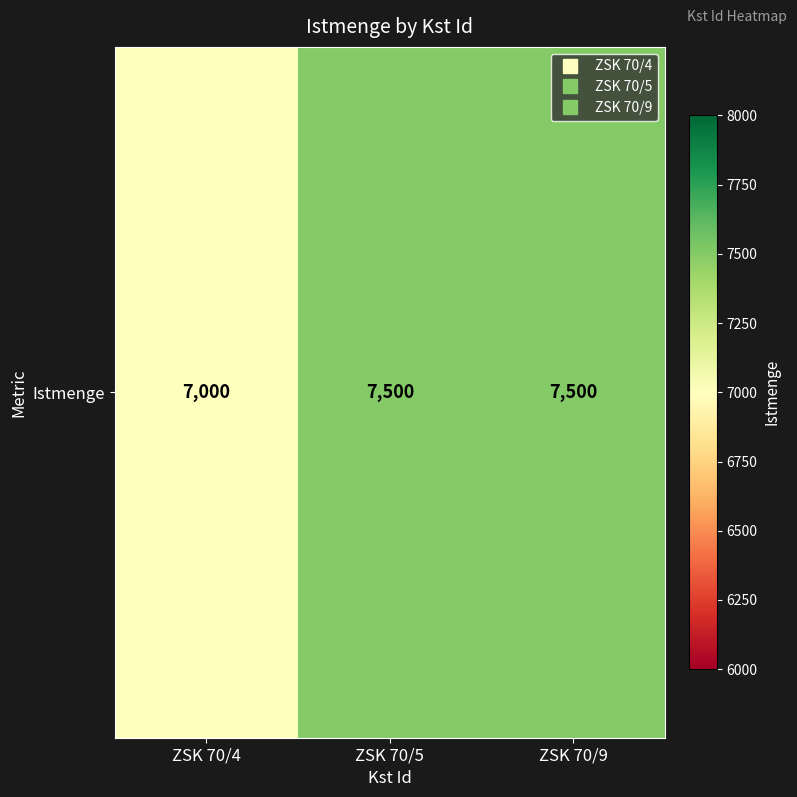

Which has a higher value, ZSK 70/5 or ZSK 70/4?

ZSK 70/5